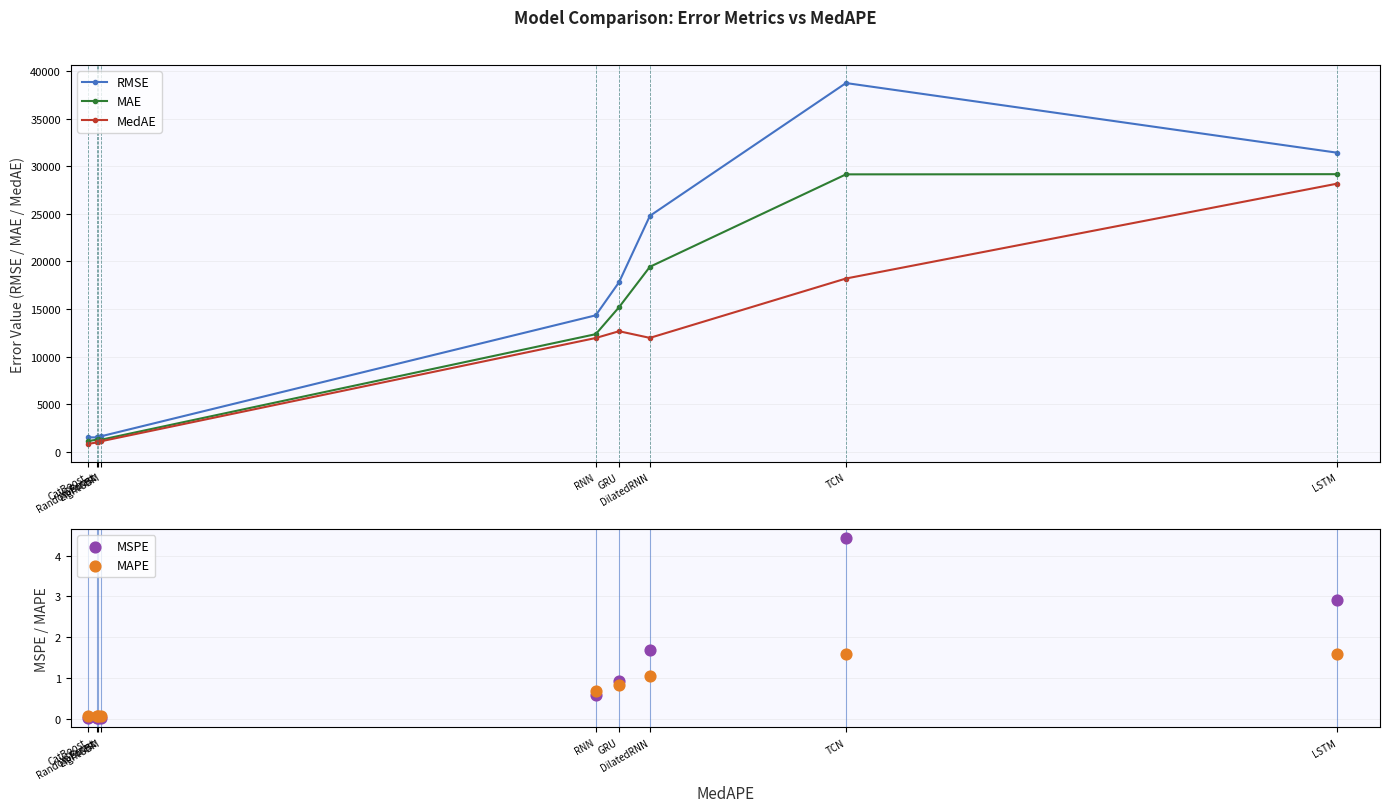

What is the total value across all series at RandomForest?

3908.8